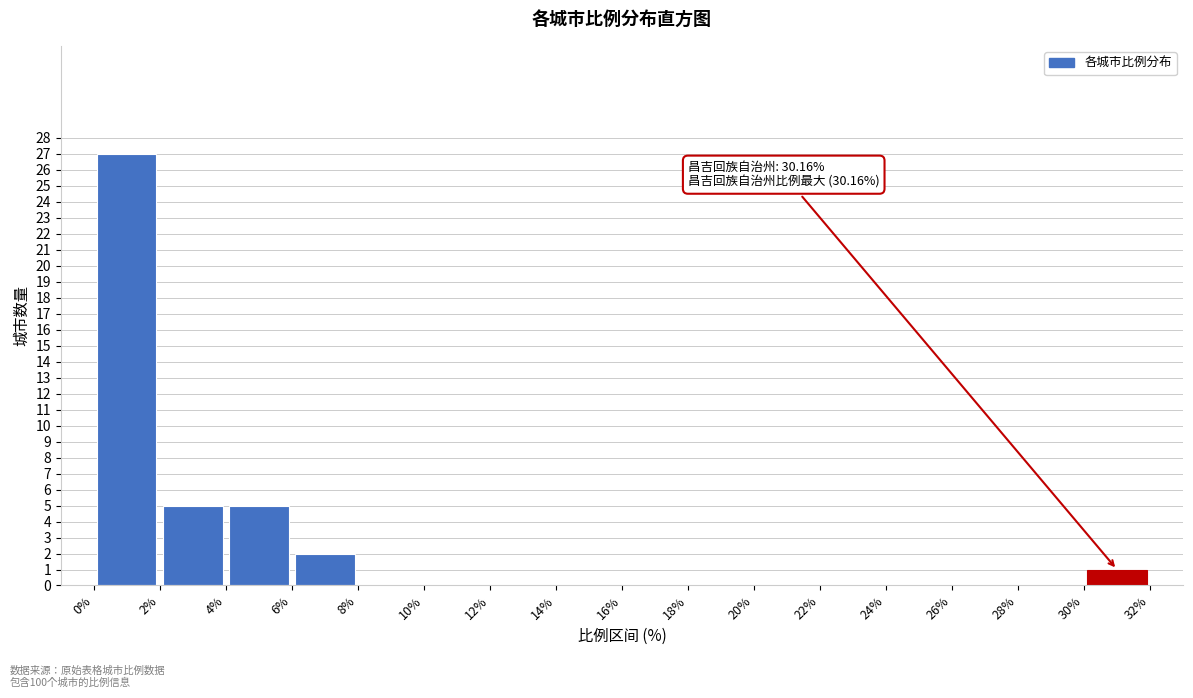

Over which range of the x-axis is the bar tallest?

0% to 2%